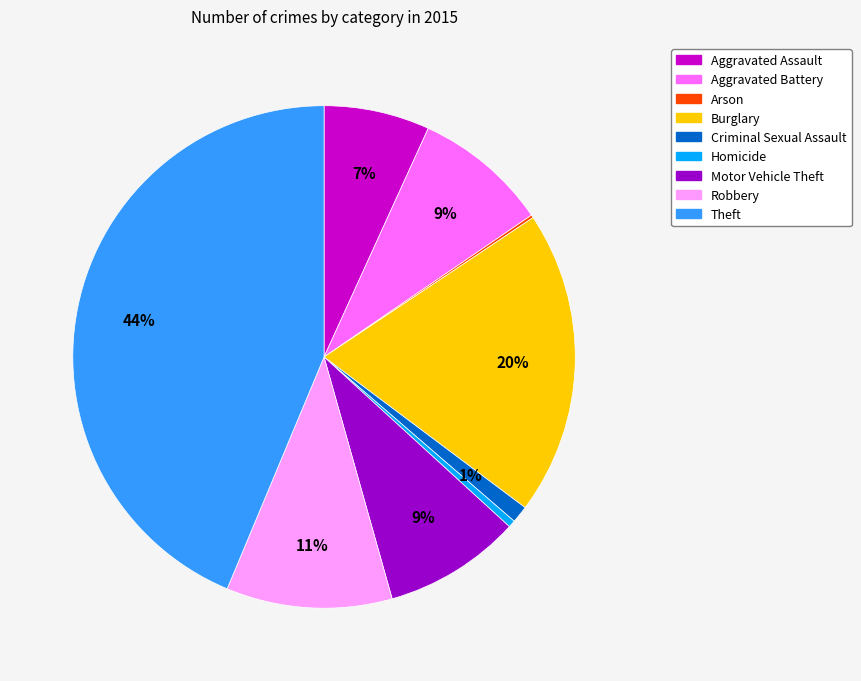

Is it true that Theft is 44% of the pie?

True